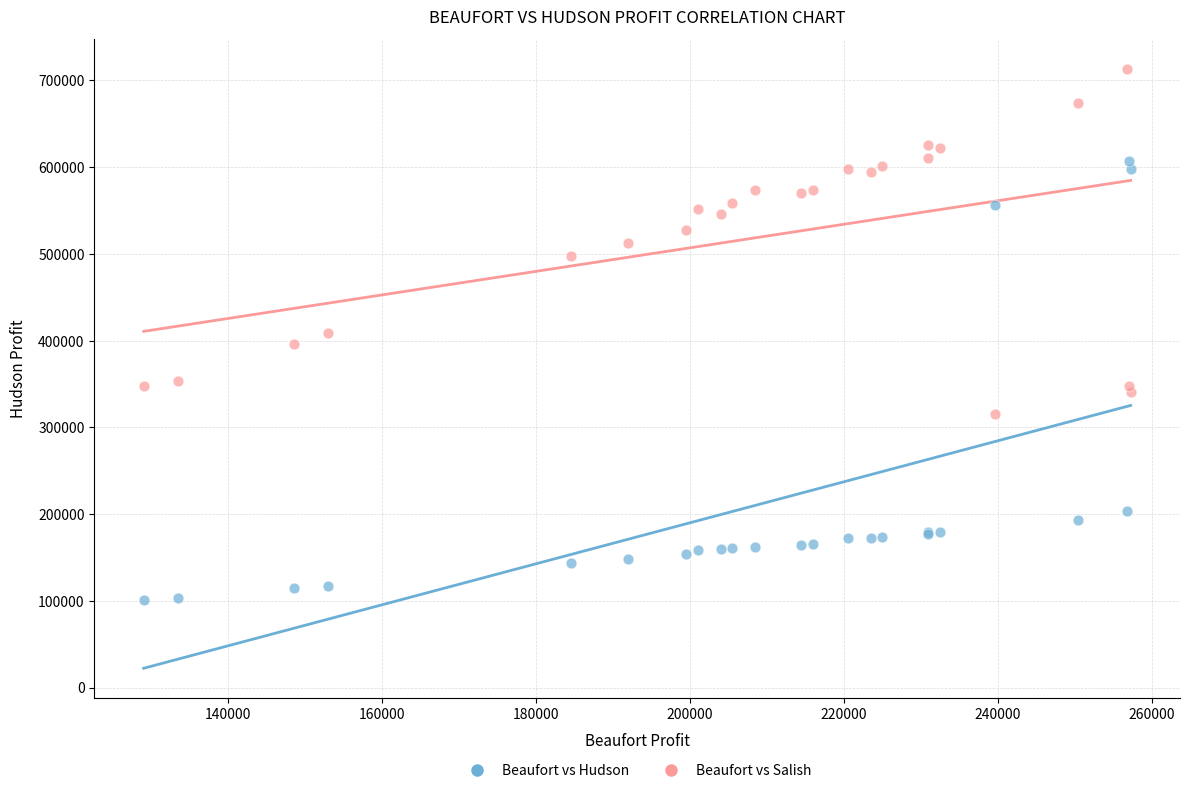

Which series contains the lowest Y value?

Beaufort vs Hudson